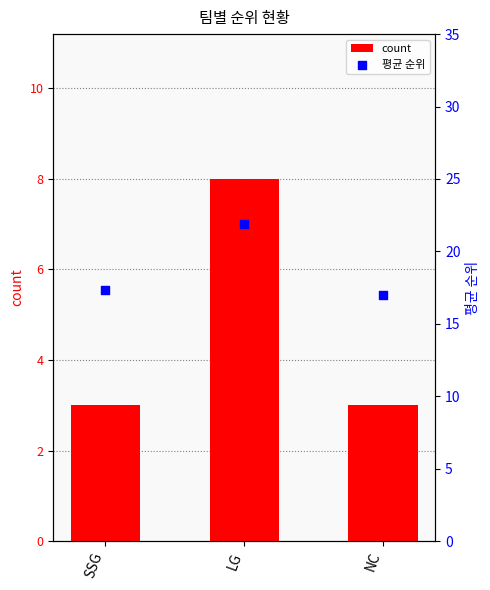

Which series reaches the maximum Y coordinate?

평균 순위